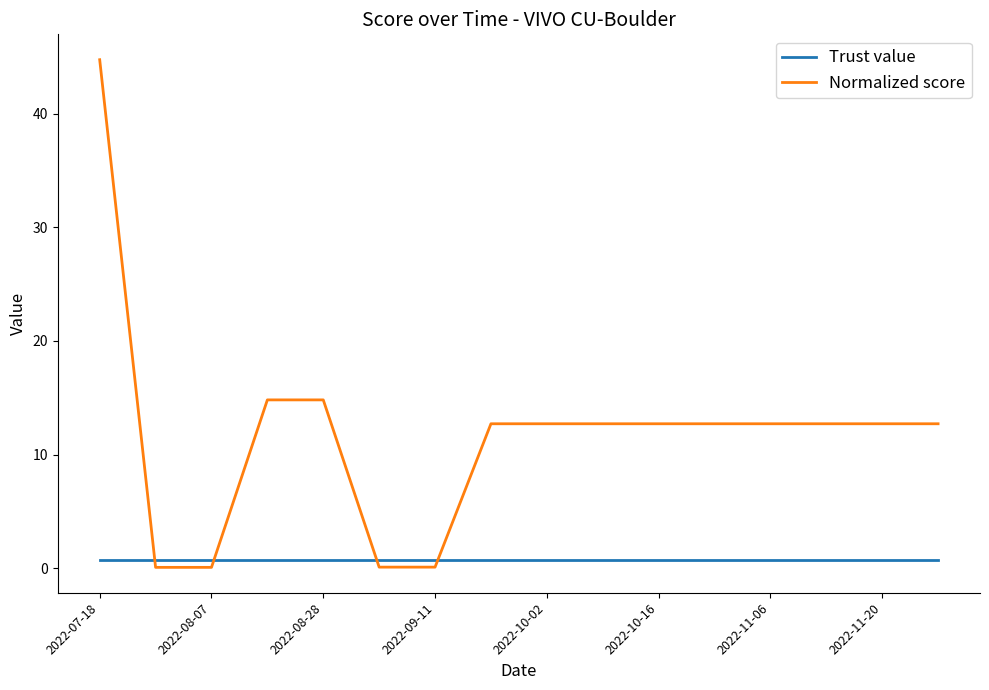

True or false: Normalized score and Trust value cross at least once.

True